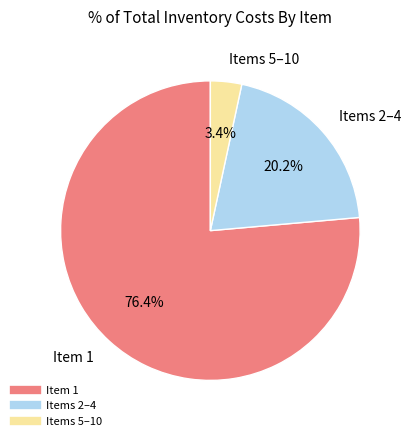

Does any single category account for the majority?

Yes